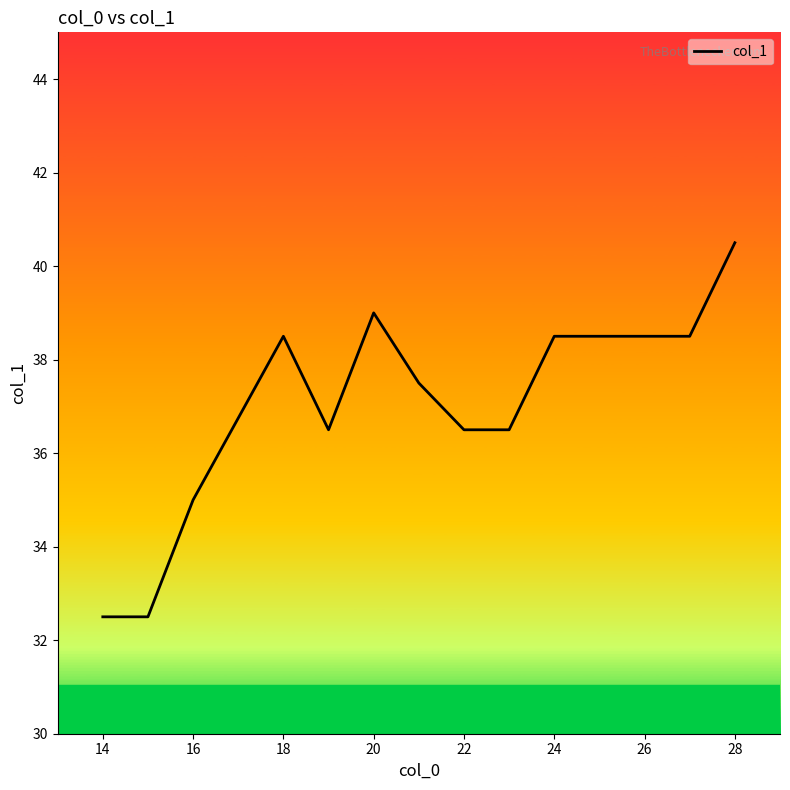

What is the maximum value shown in the chart?

40.5